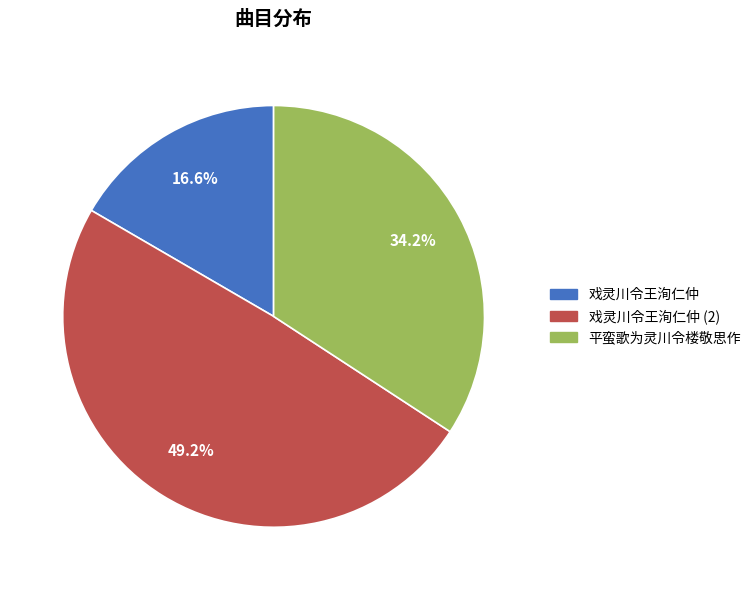

How many slices are in this pie chart?

3